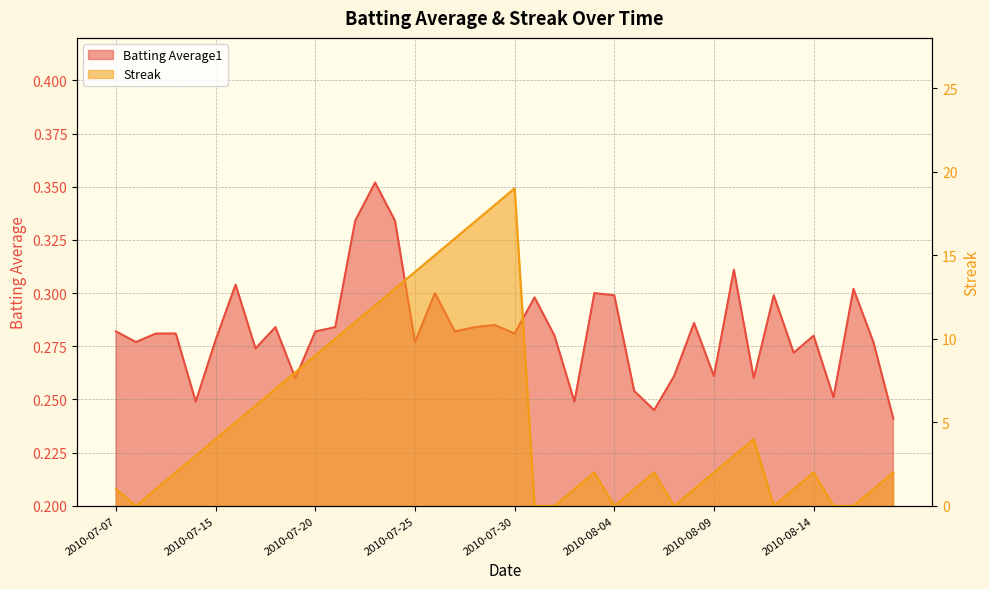

True or false: Streak and Batting Average1 cross at least once.

True